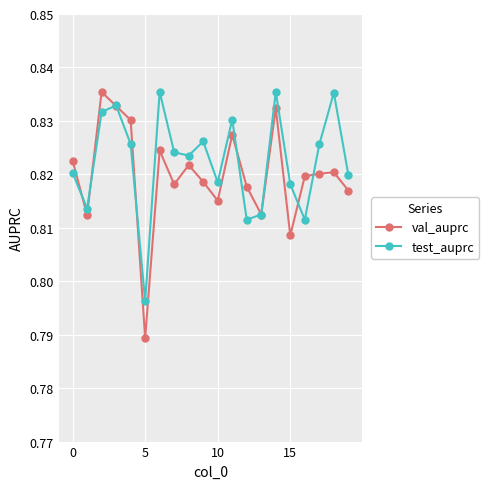

Count the test_auprc values in the range 0 to 1.

20